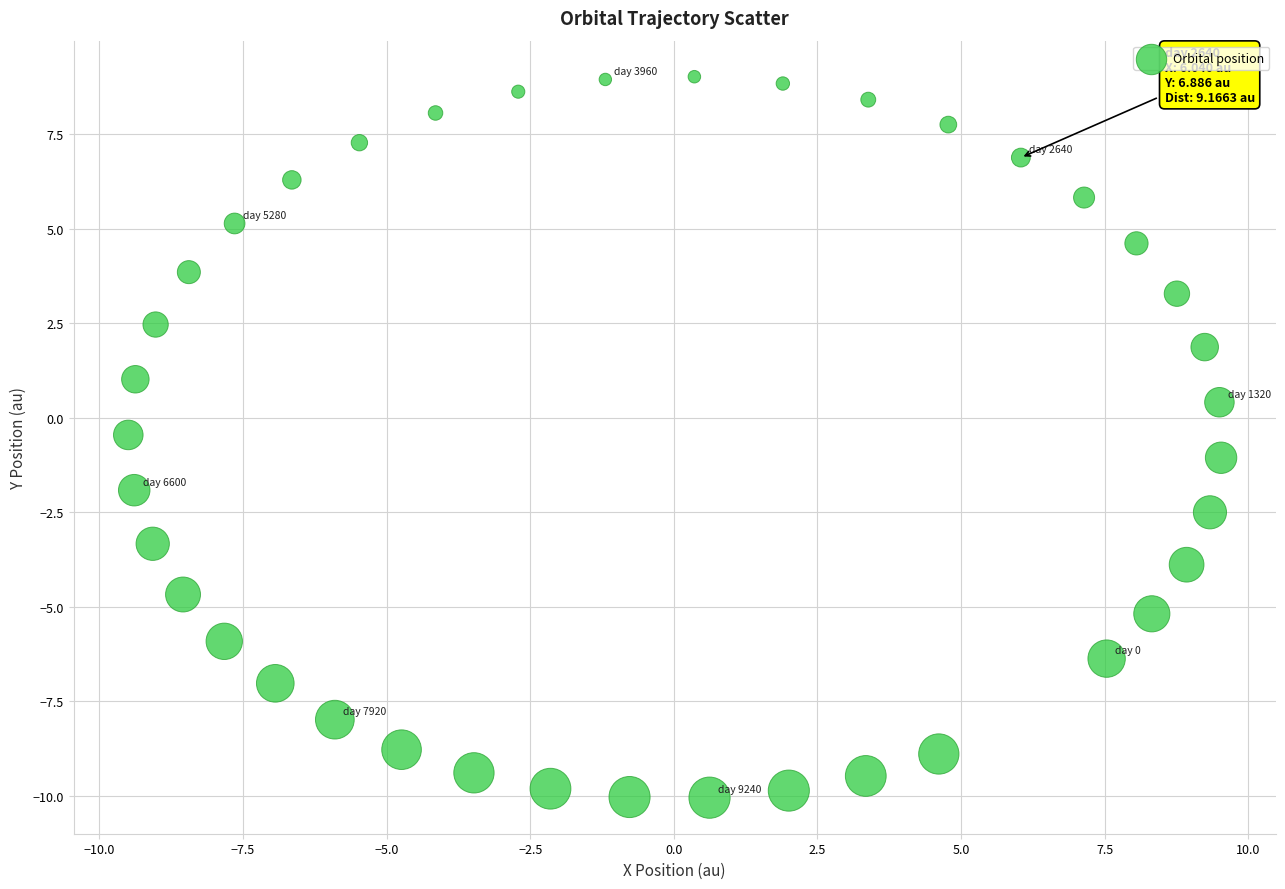

What is the range of Y values (max minus min)?

19.1